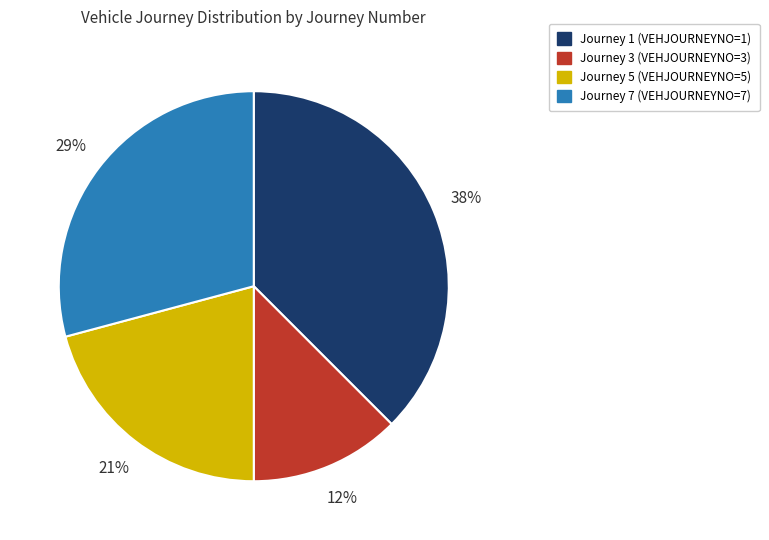

Rank the categories by value from lowest to highest.

Journey 3 (VEHJOURNEYNO=3), Journey 5 (VEHJOURNEYNO=5), Journey 7 (VEHJOURNEYNO=7), Journey 1 (VEHJOURNEYNO=1)